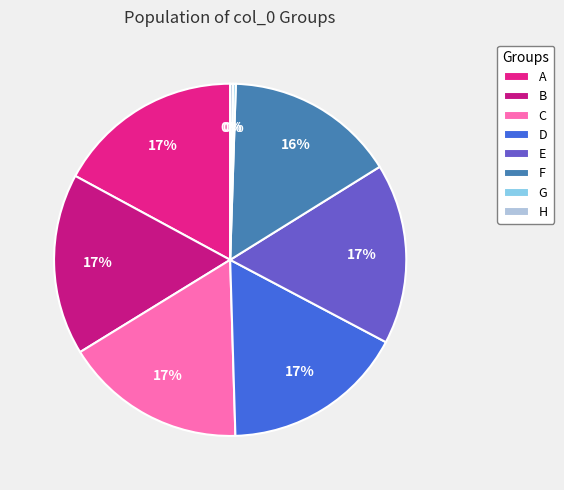

How many segments does this pie chart have?

8